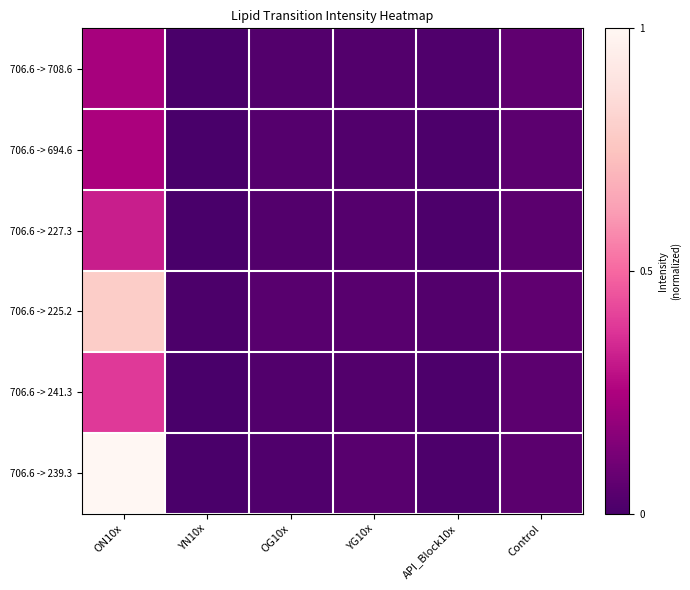

List the series in order of their peak value, lowest first.

706.6 -> 708.6, 706.6 -> 694.6, 706.6 -> 227.3, 706.6 -> 241.3, 706.6 -> 225.2, 706.6 -> 239.3